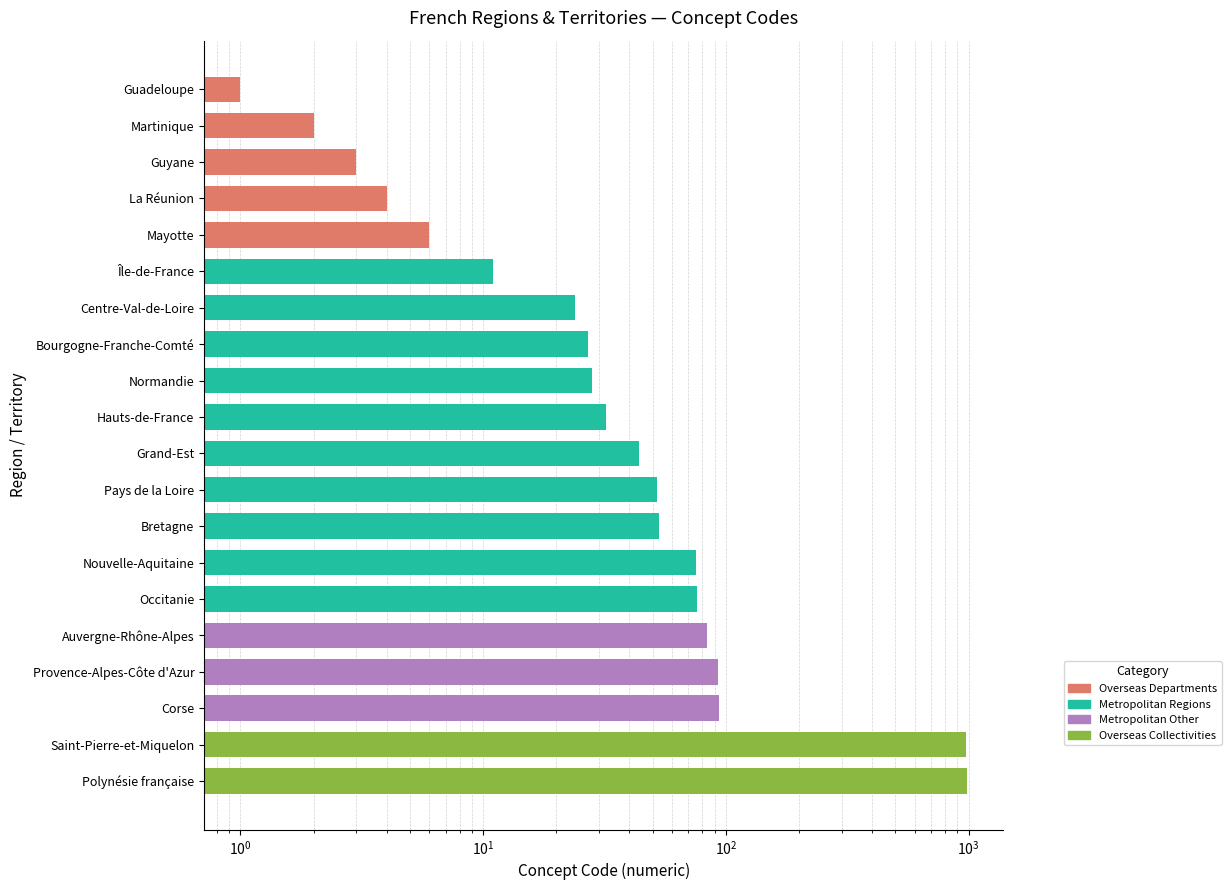

True or false: the data shows 121 at Auvergne-Rhône-Alpes.

False